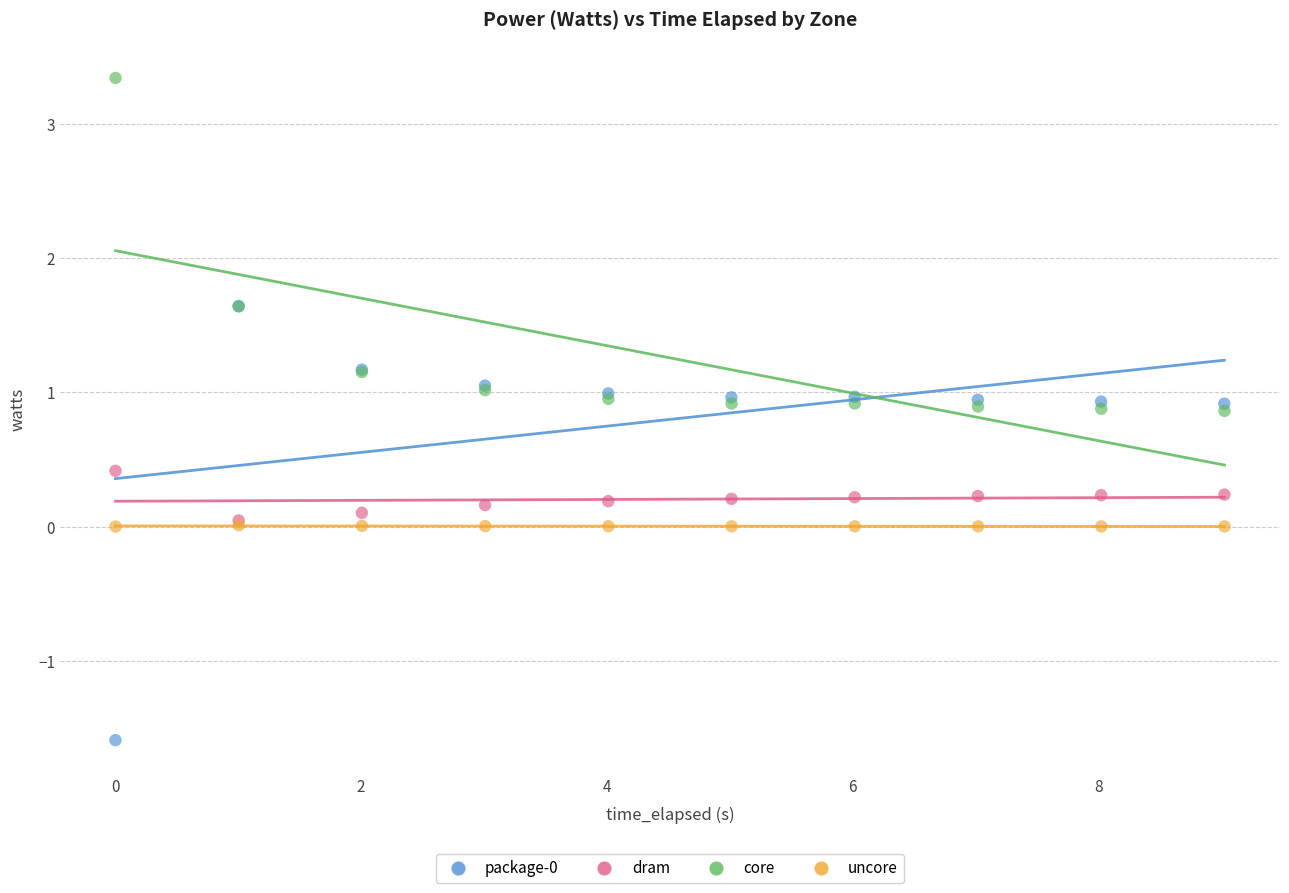

Which series reaches the maximum Y coordinate?

core